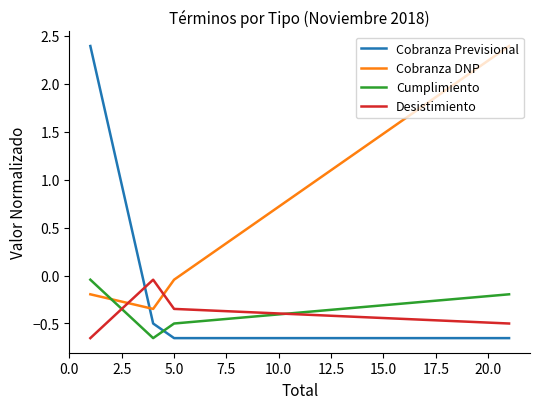

What is the greatest value displayed?

2.4